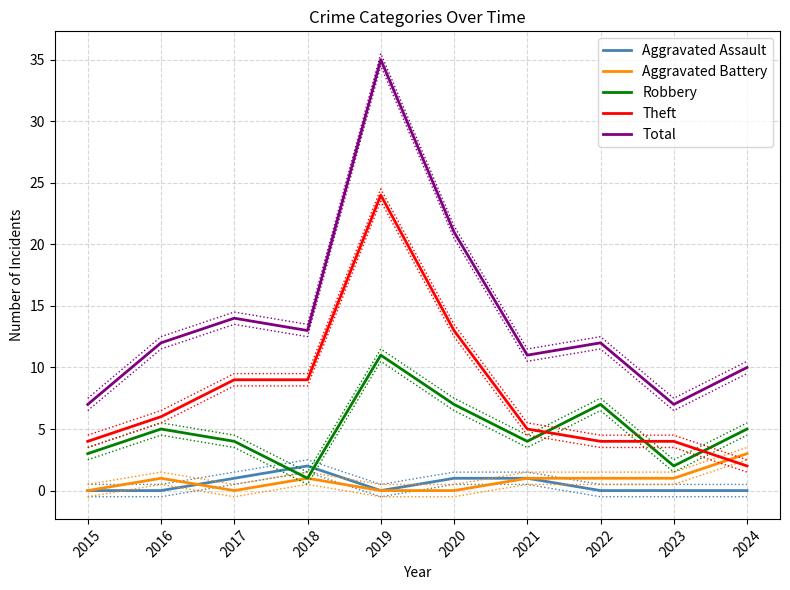

Is it true that Total equals 21 at 2020?

True